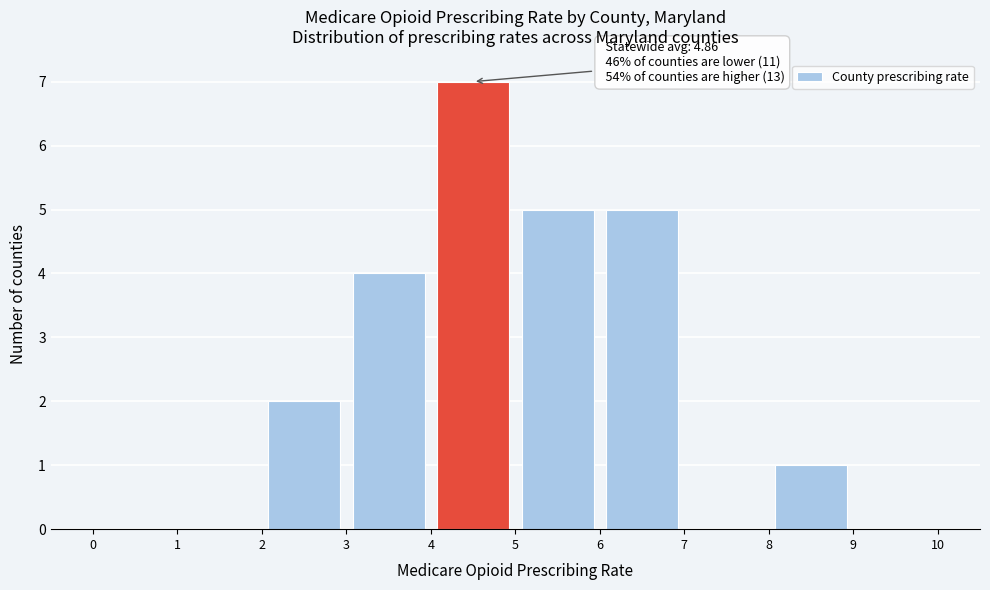

Over which range of the x-axis is the bar tallest?

4 to 5